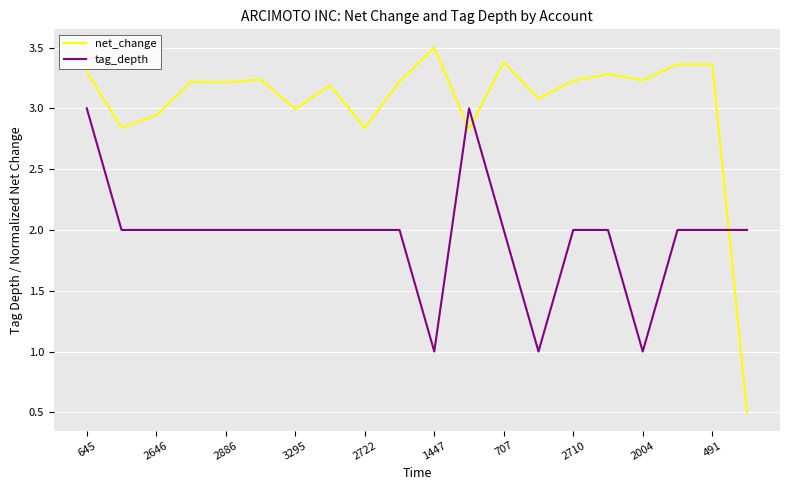

True or false: tag_depth and net_change cross at least once.

True